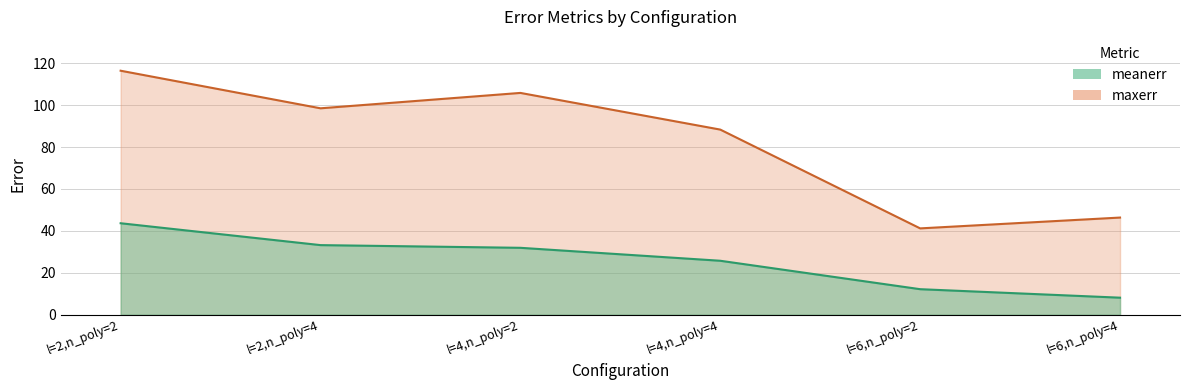

True or false: meanerr and maxerr intersect in this chart.

False